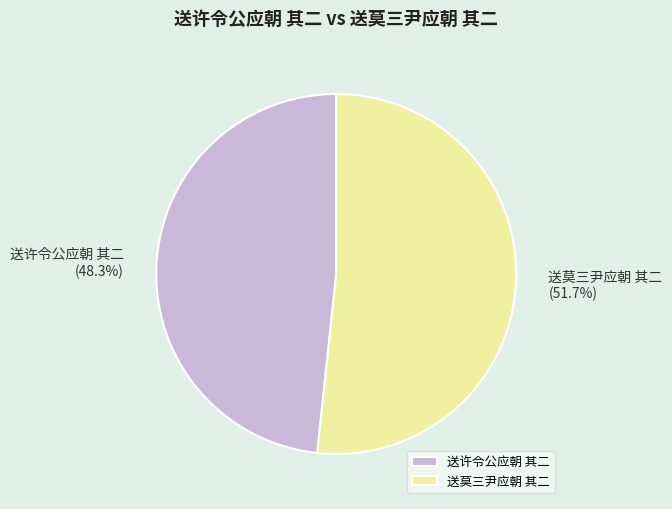

Rank the categories by value from lowest to highest.

送许令公应朝 其二, 送莫三尹应朝 其二